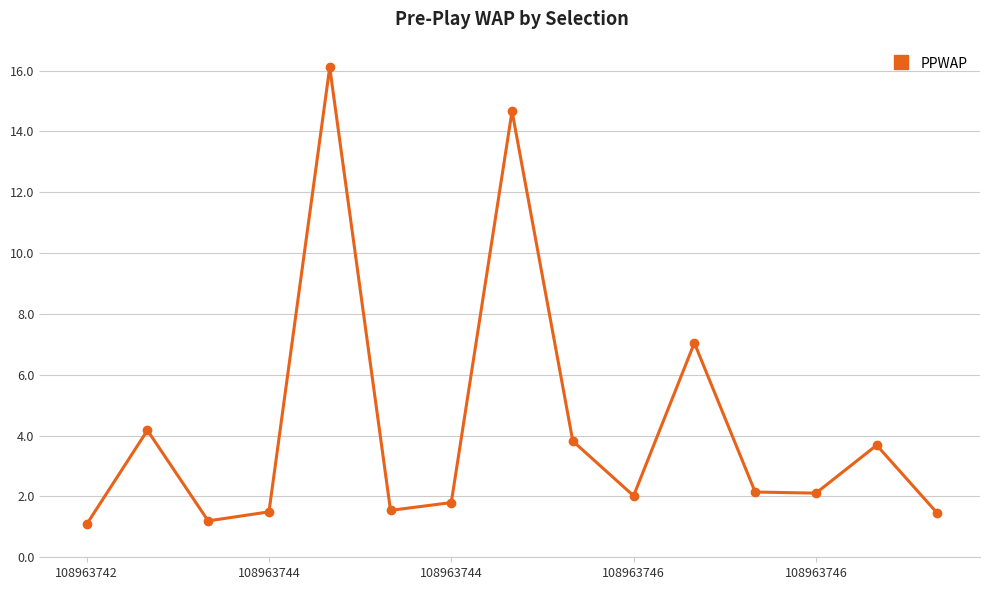

Does the chart display data point markers on the line(s)?

Yes